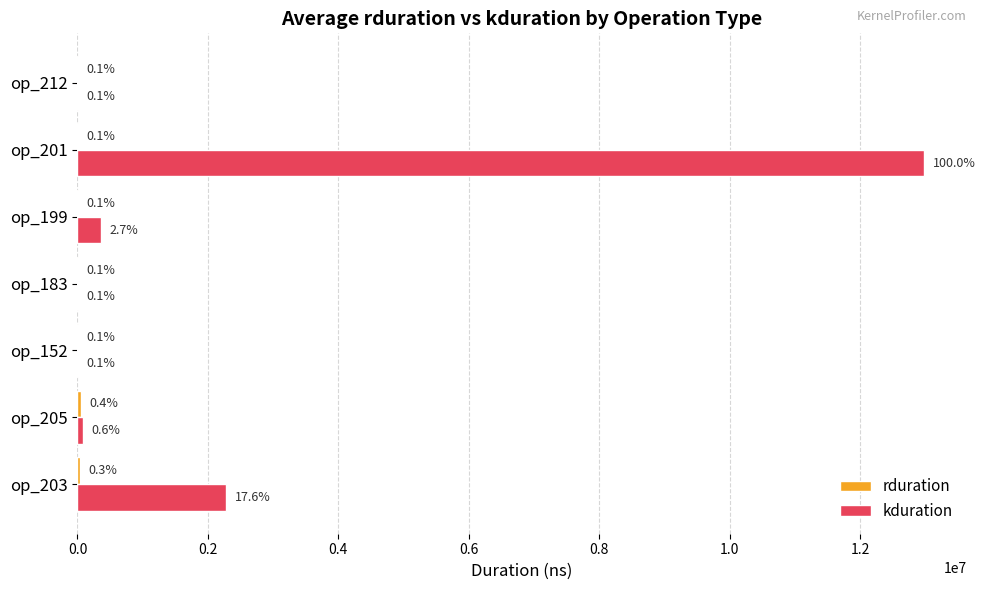

Reading left to right, what are all the values shown in this chart?

rduration: 44130.7	48885.4	12607.2	13307.3	12010.0	9173.8	11305.0
kduration: 2284578.0	84116.8	7344.0	8677.3	355164.0	12985675.2	7104.5